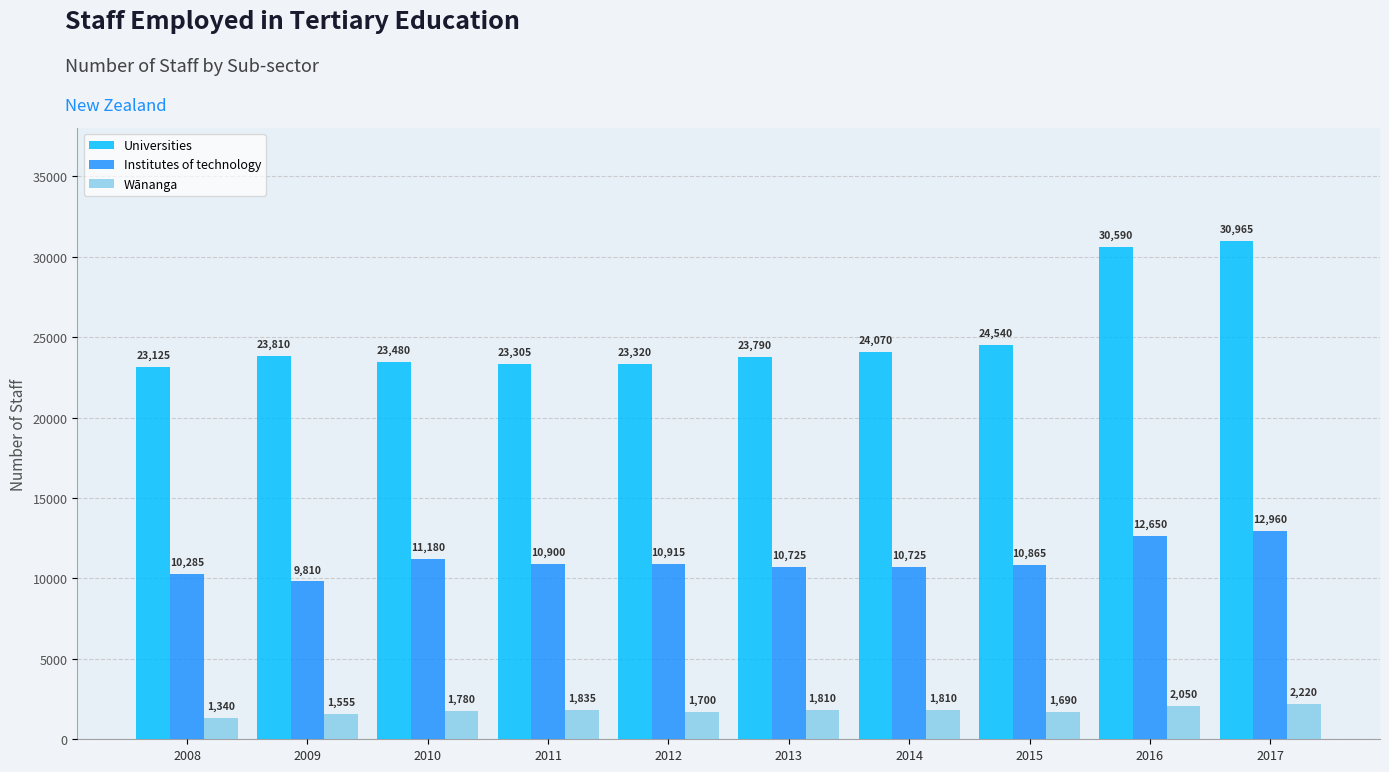

Rank the series at 2010 from highest to lowest value.

Universities, Institutes of technology, Wānanga